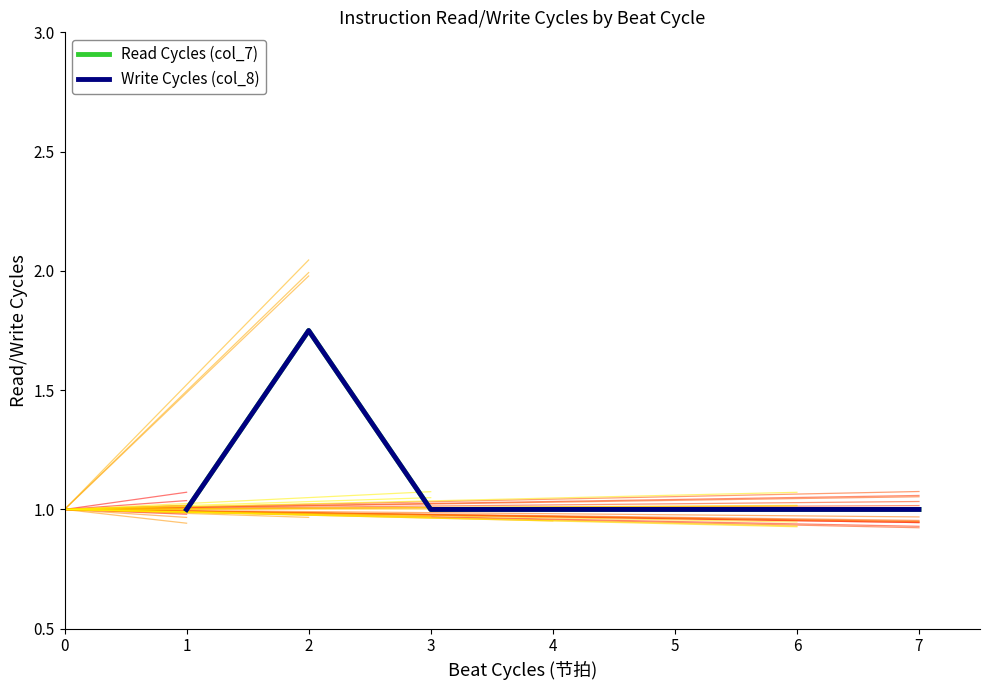

Is this an area chart (filled region under the line)?

No